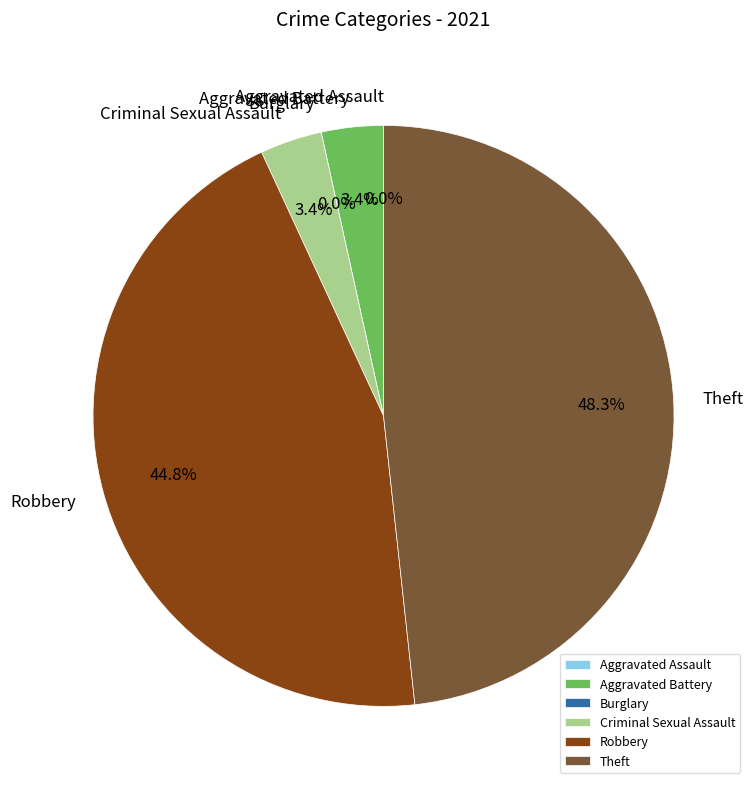

Is there a majority slice in this chart?

No